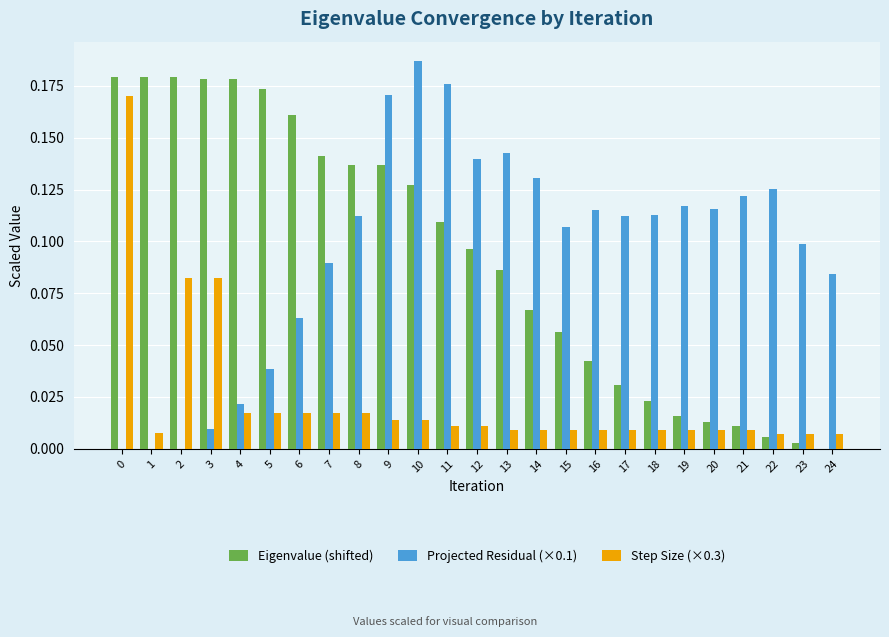

True or false: Projected Residual (×0.1) has a value of 0.2 at 15.

False